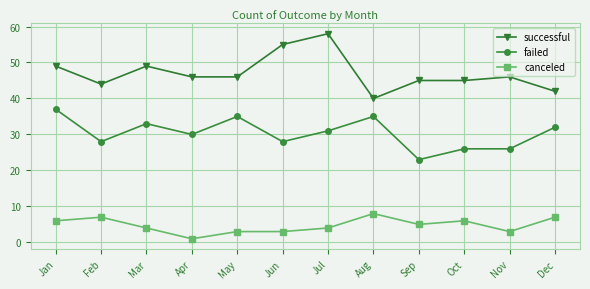

Read the failed value at Aug.

35